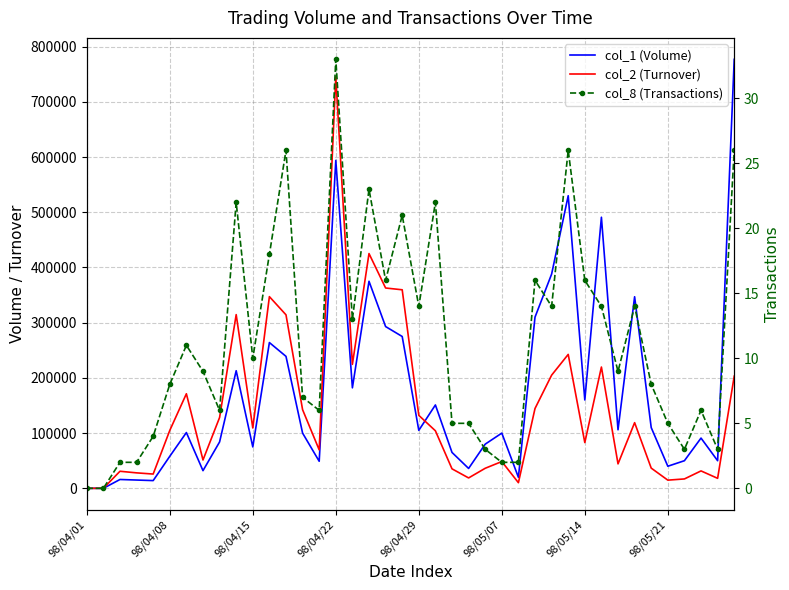

The col_2 (Turnover) series shows 142400 at 13. True or false?

True